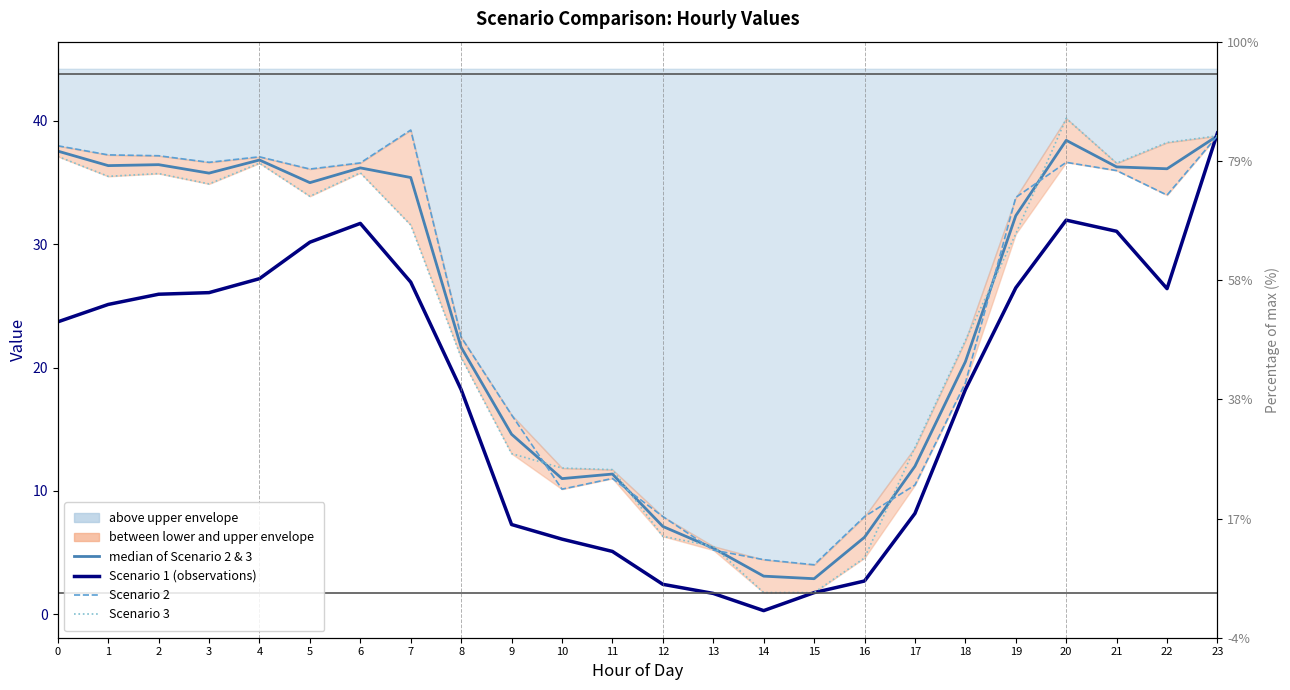

What is the difference between the median of Scenario 2 & 3 values at 10 and 1?

25.4